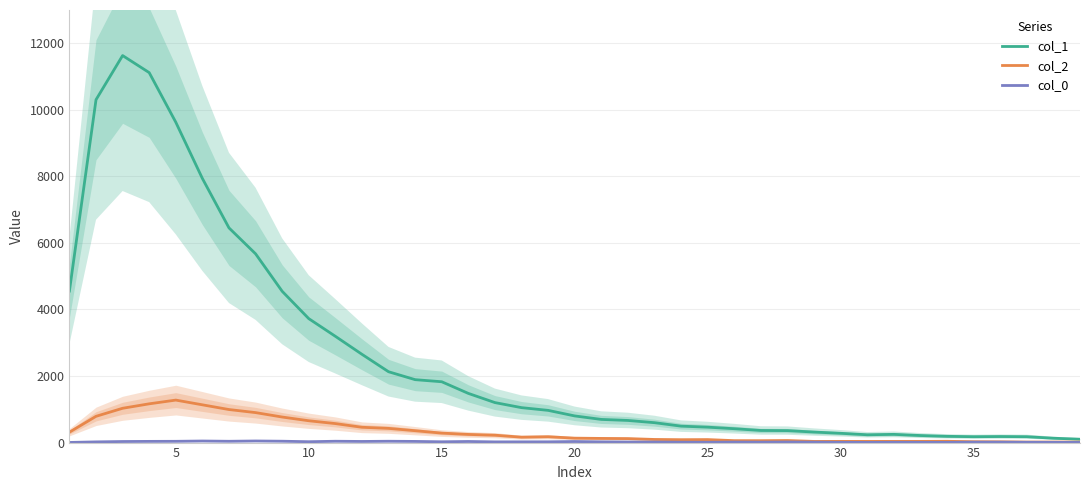

Is the value of col_1 at 10 greater than the value of col_2 at 31?

Yes